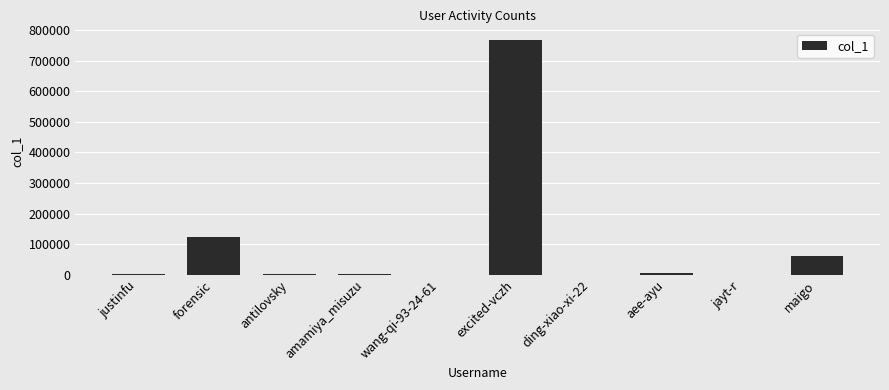

Which label corresponds to the largest value in the chart?

excited-vczh